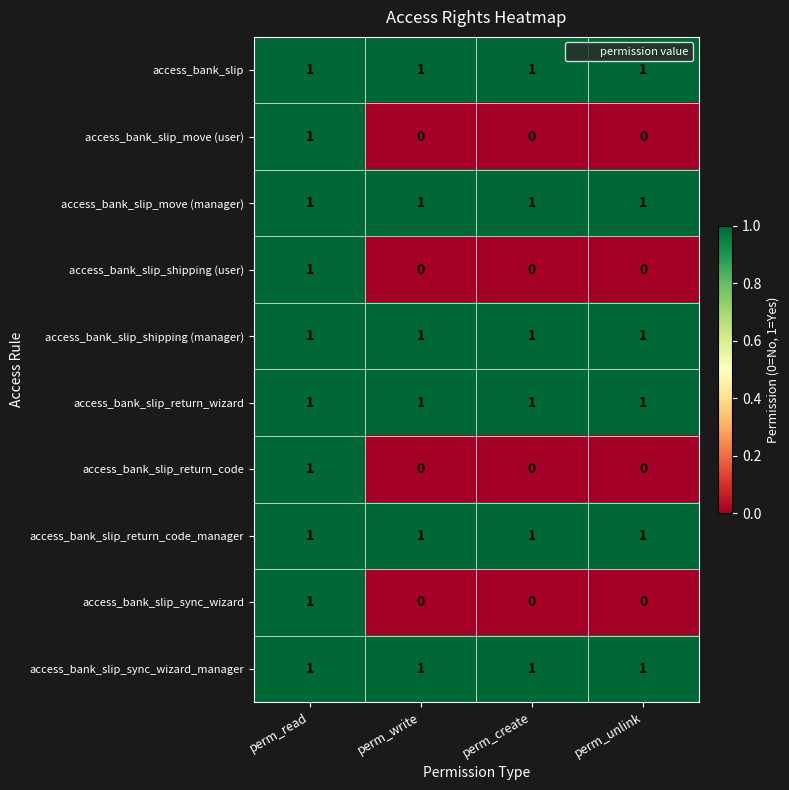

The access_bank_slip_return_wizard series shows 1 at perm_read. True or false?

True